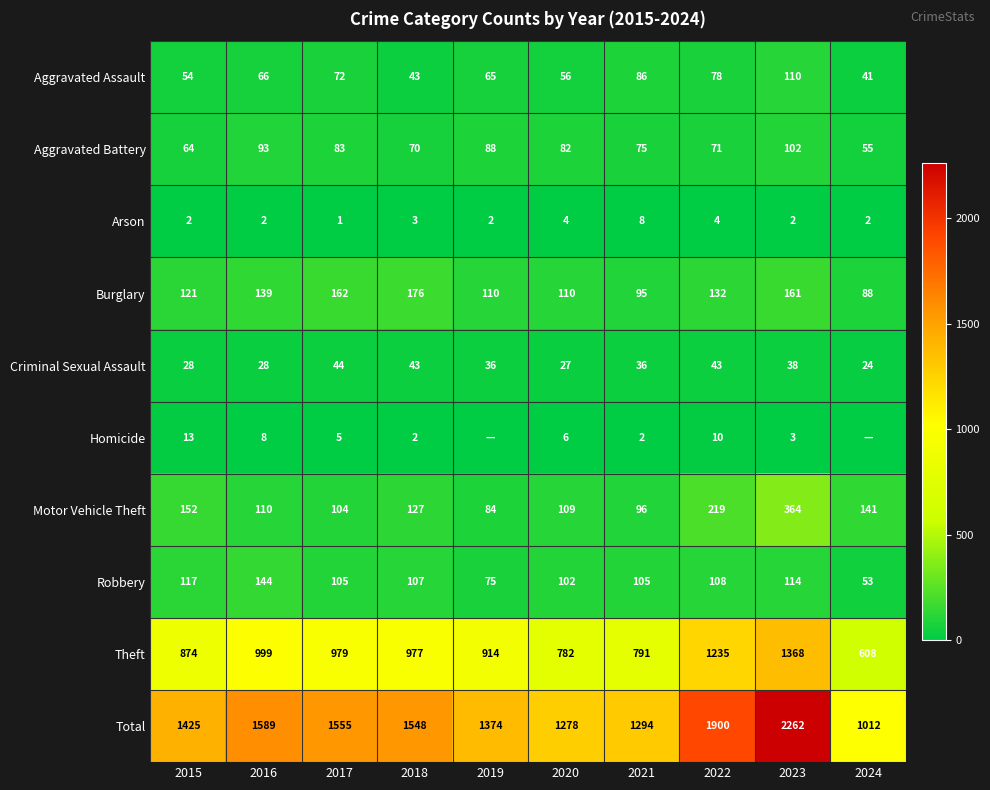

True or false: Total has a value of 1710 at 2024.

False